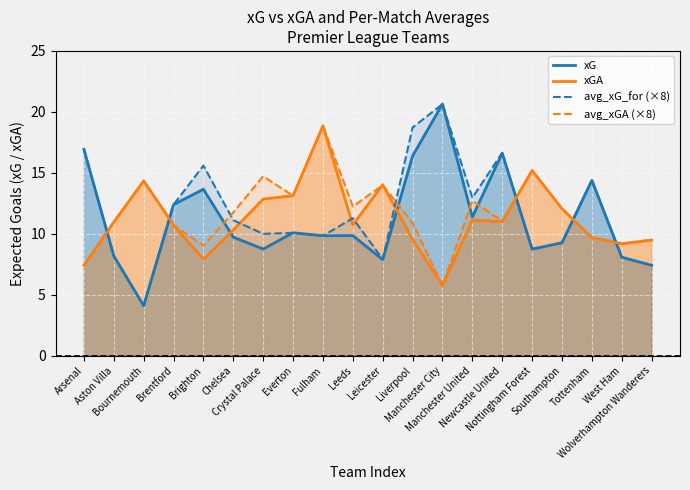

What is the label of the 17th point from the left?

Southampton